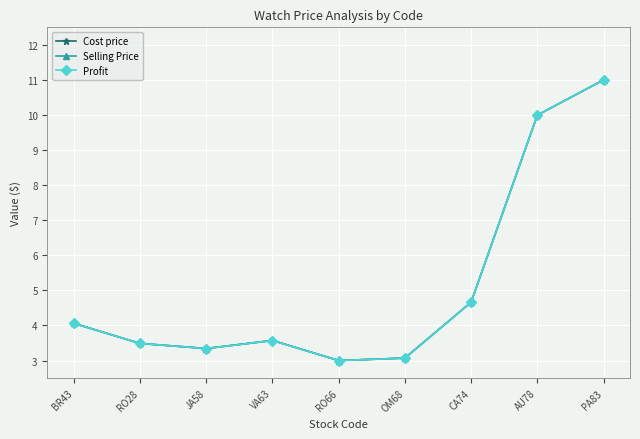

Which series changed the most between JA58 and PA83?

Profit